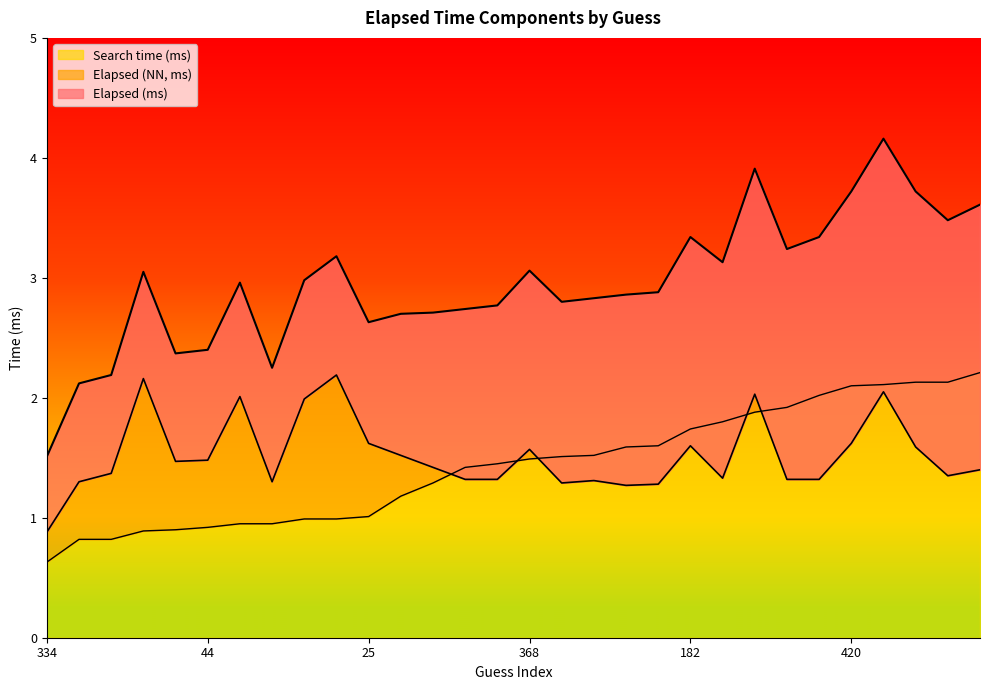

True or false: Elapsed (ms) and Search time (ms) cross at least once.

False